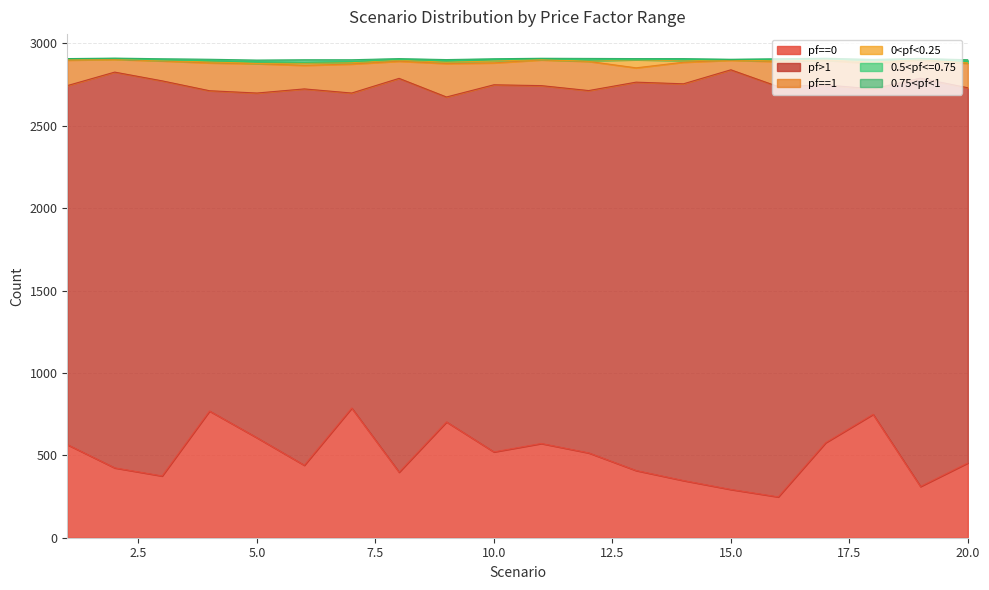

What value does the 0<pf<0.25 series have at 6, to the nearest 10?

10